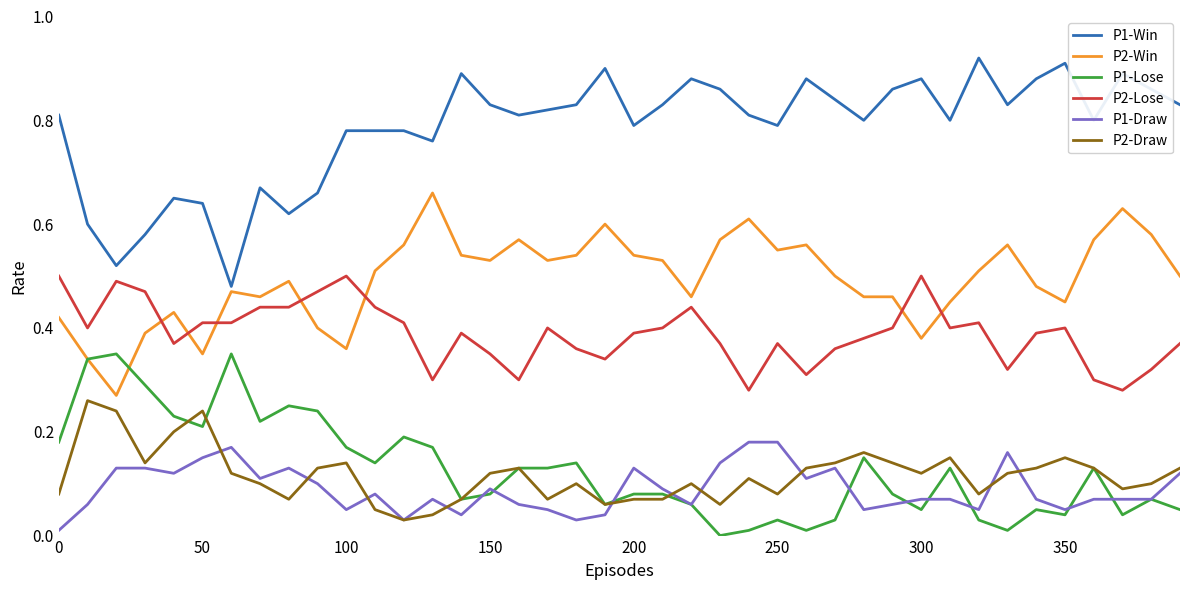

Which series has the largest total across all categories?

P1-Win